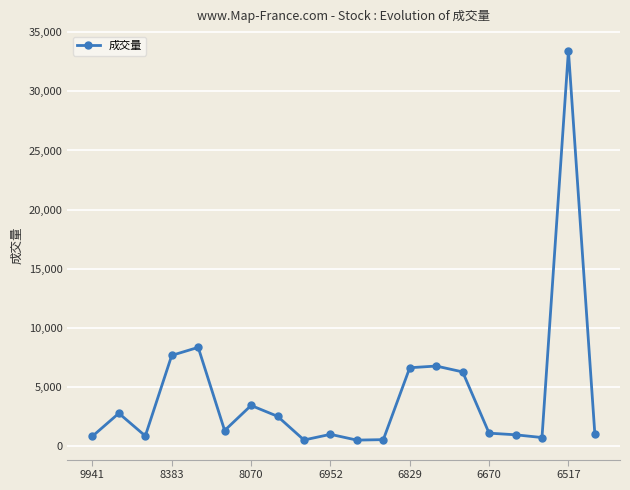

What is the maximum value shown in the chart?

33440